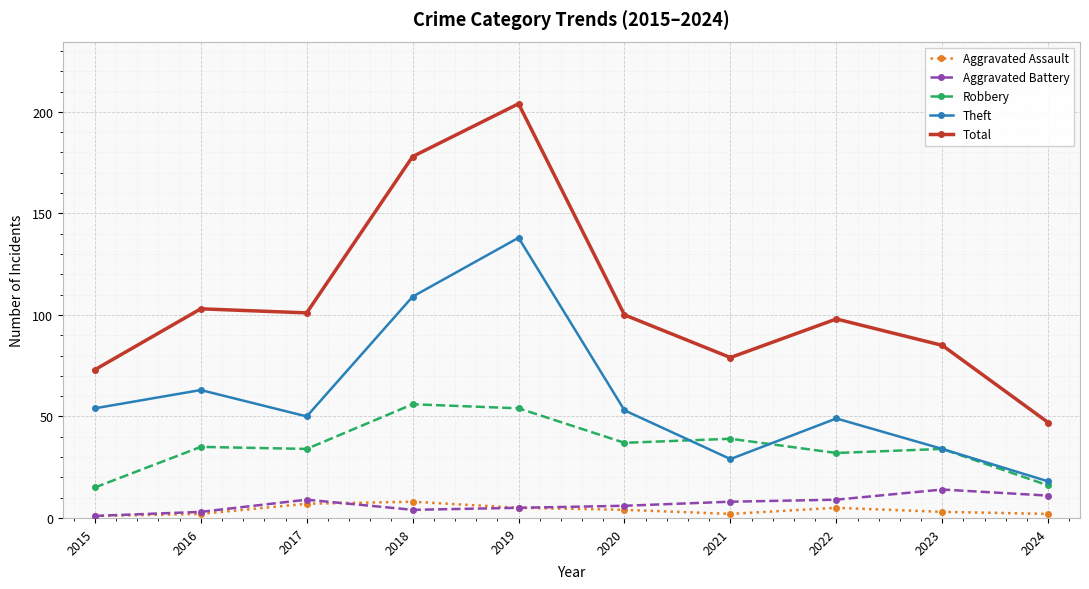

What is the sum of the Robbery values at 2021 and 2022?

71